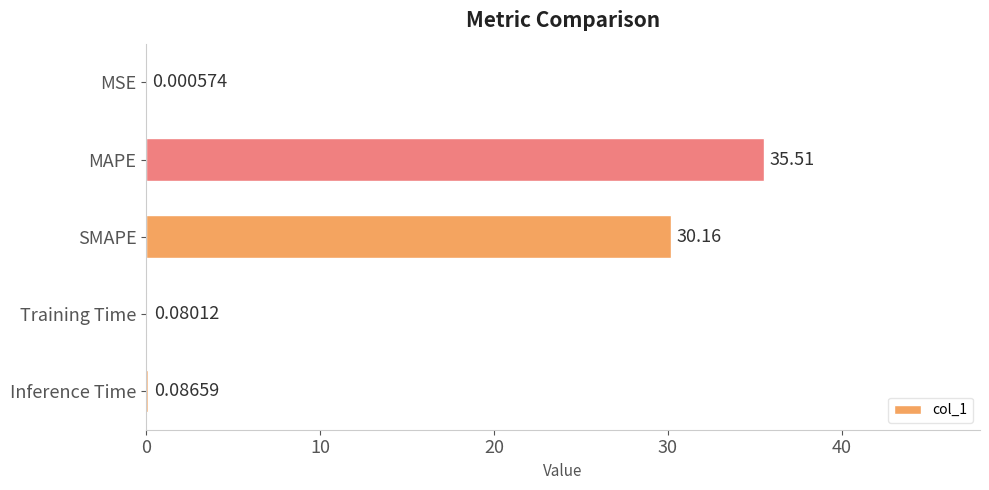

Does the chart contain stacked bars?

No